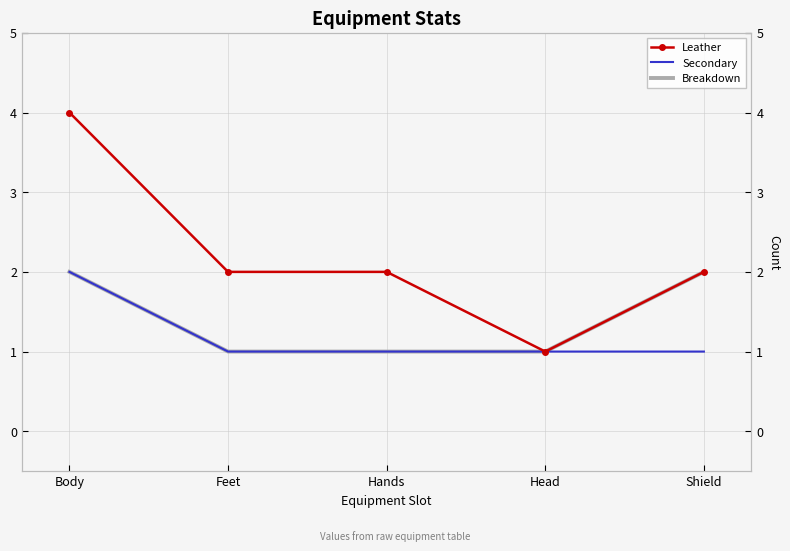

The value of Leather at Feet is 3. True or false?

False